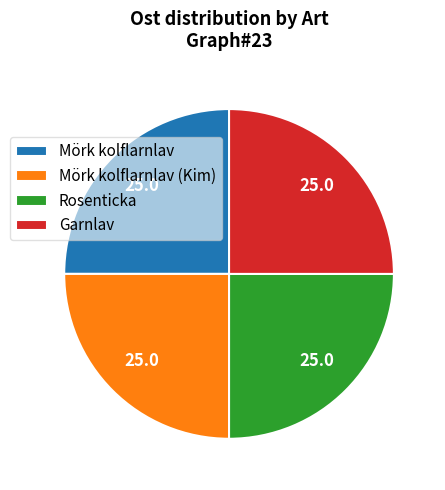

Does Garnlav account for over 50% of the chart?

No